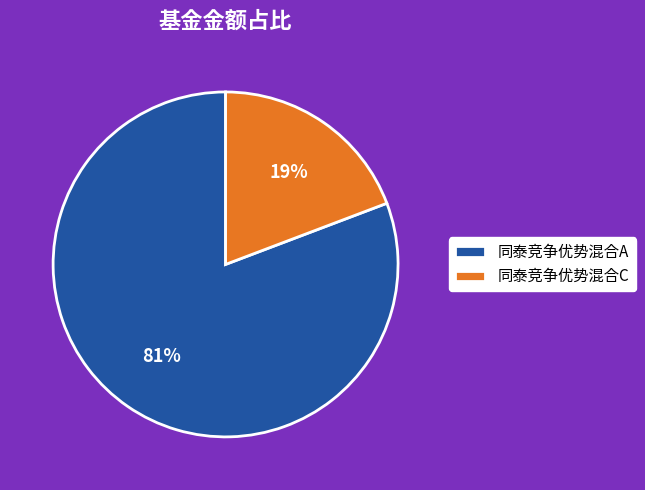

Combined, do 同泰竞争优势混合C and 同泰竞争优势混合A account for over 50%?

Yes